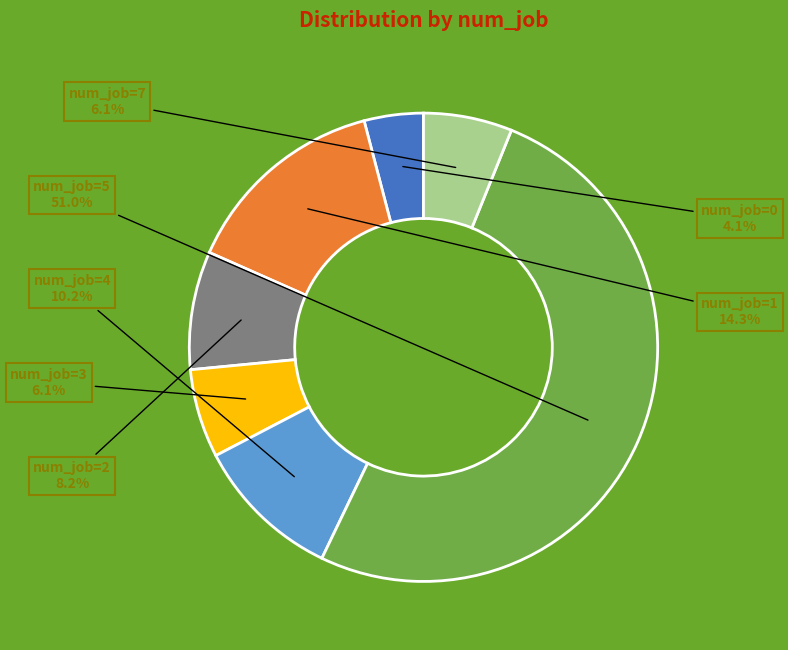

How much of the chart is everything except num_job=4?

89.8%